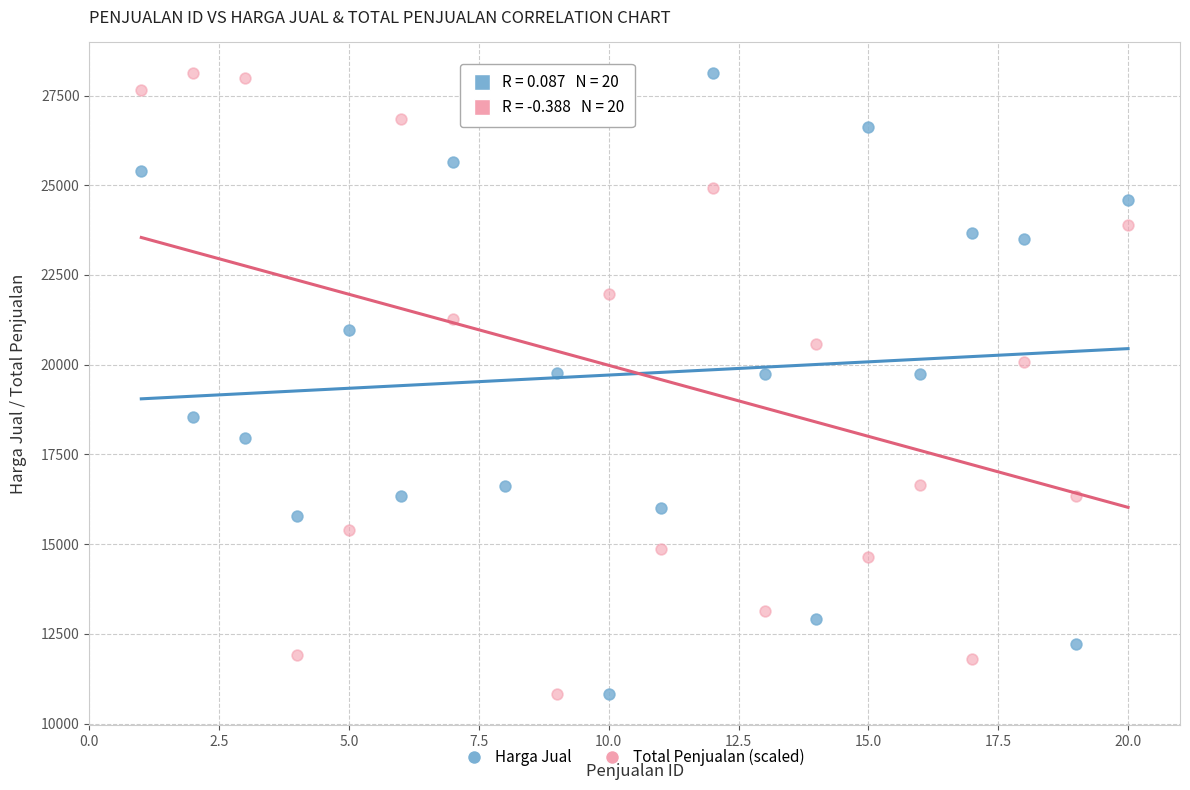

What is the X range (max minus min) for the scatter plot?

19.0